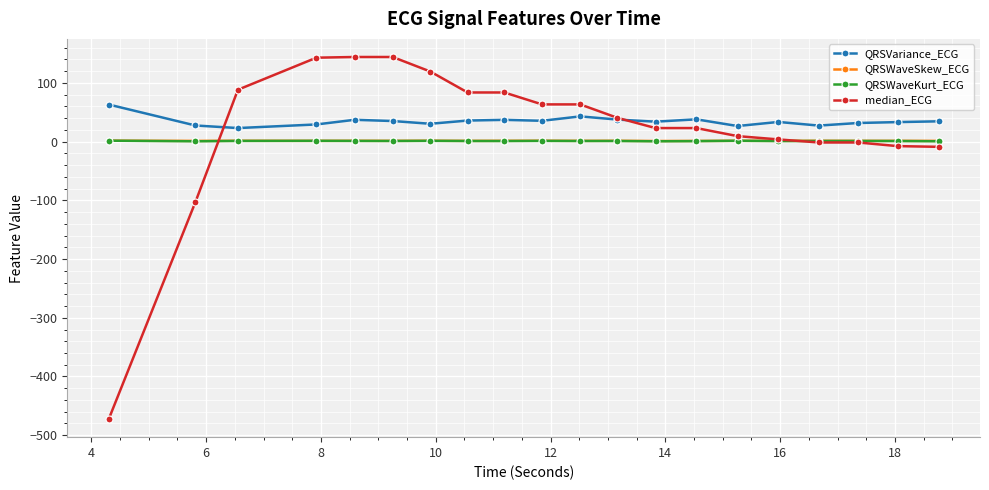

True or false: QRSWaveKurt_ECG has more than 1 interior local peaks.

True